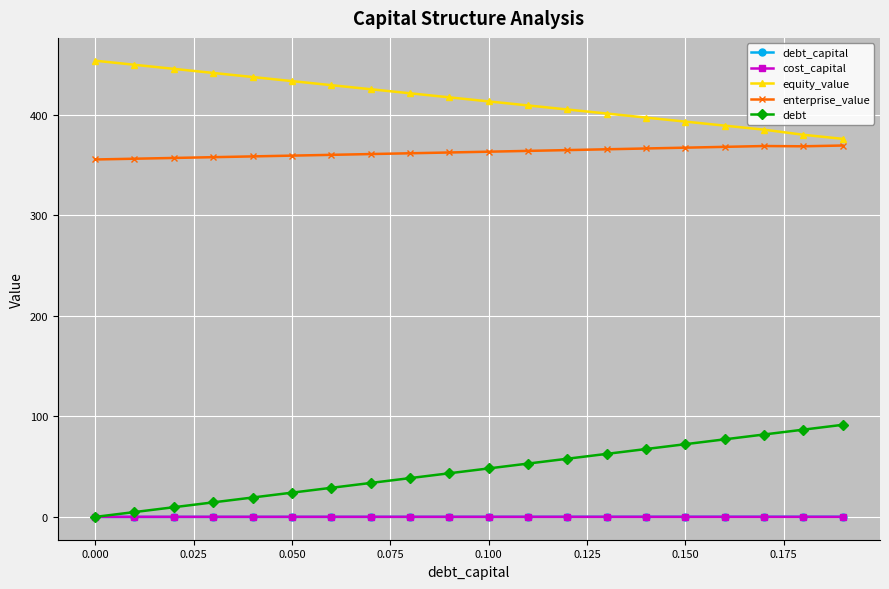

At how many categories does at least one series exceed 140?

20